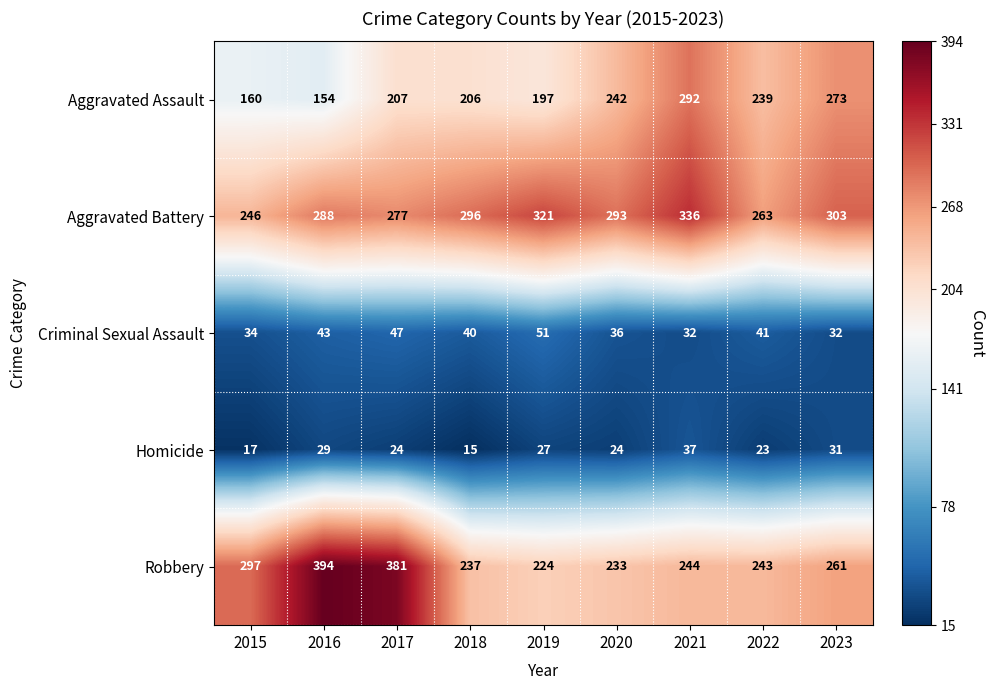

What is the smallest value displayed?

15